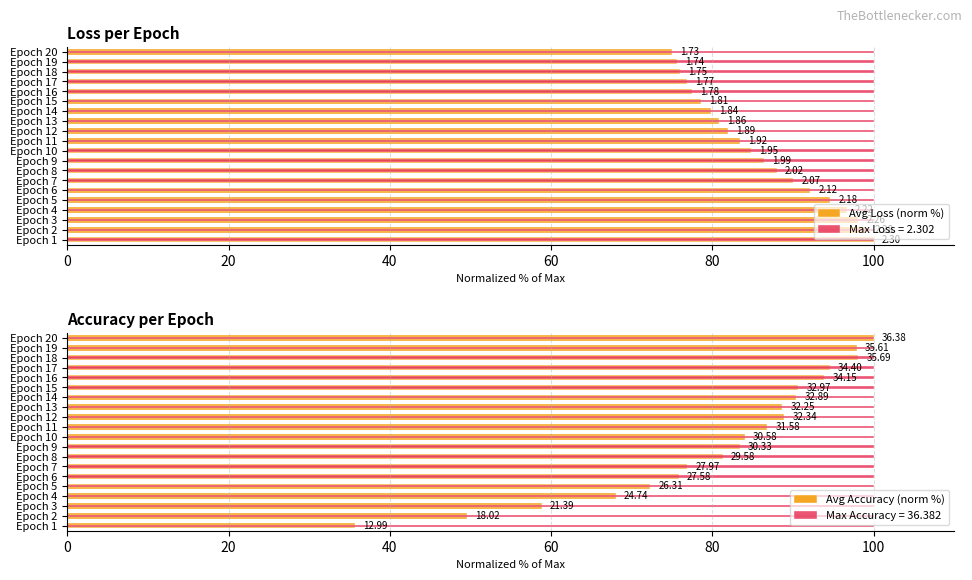

Is the value of Avg Loss (norm %) at Epoch 19 greater than the value of Avg Accuracy (norm %) at Epoch 20?

No